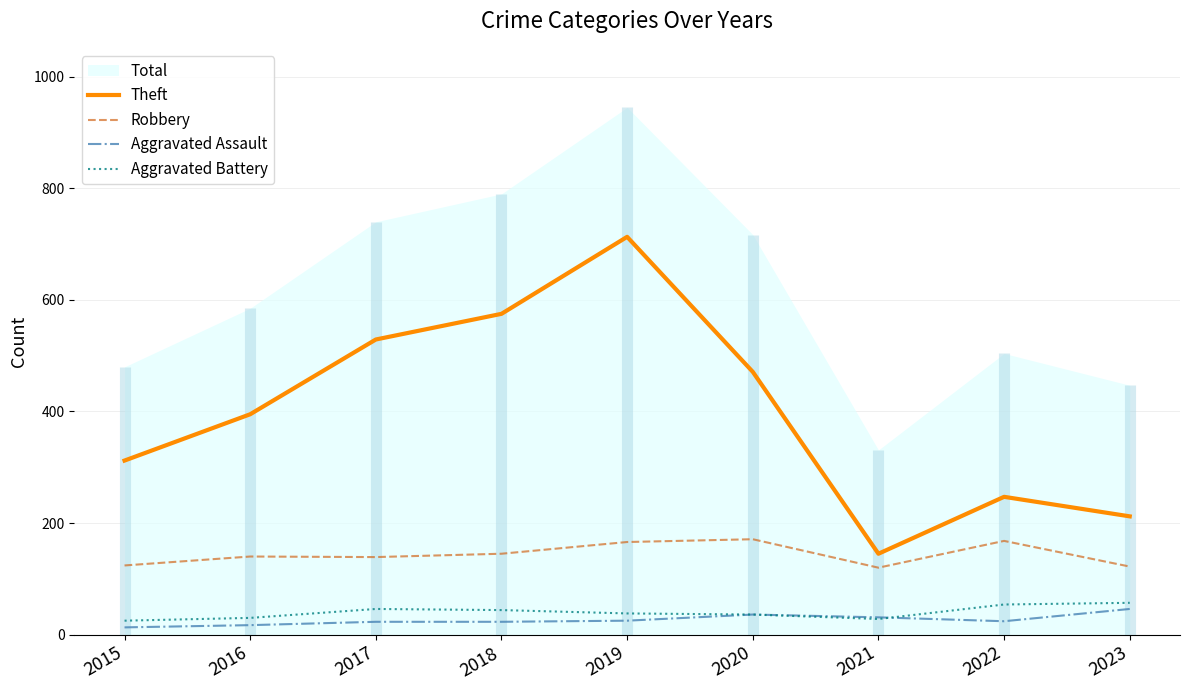

What is the difference between the Aggravated Battery values at 2022 and 2016?

24